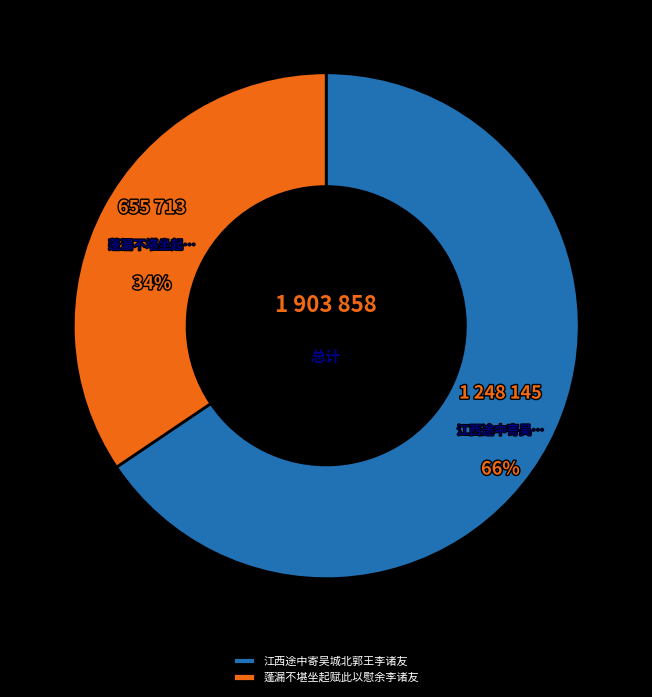

Rank the categories by value from highest to lowest.

江西途中寄吴城北郭王李诸友, 蓬漏不堪坐起赋此以慰余李诸友